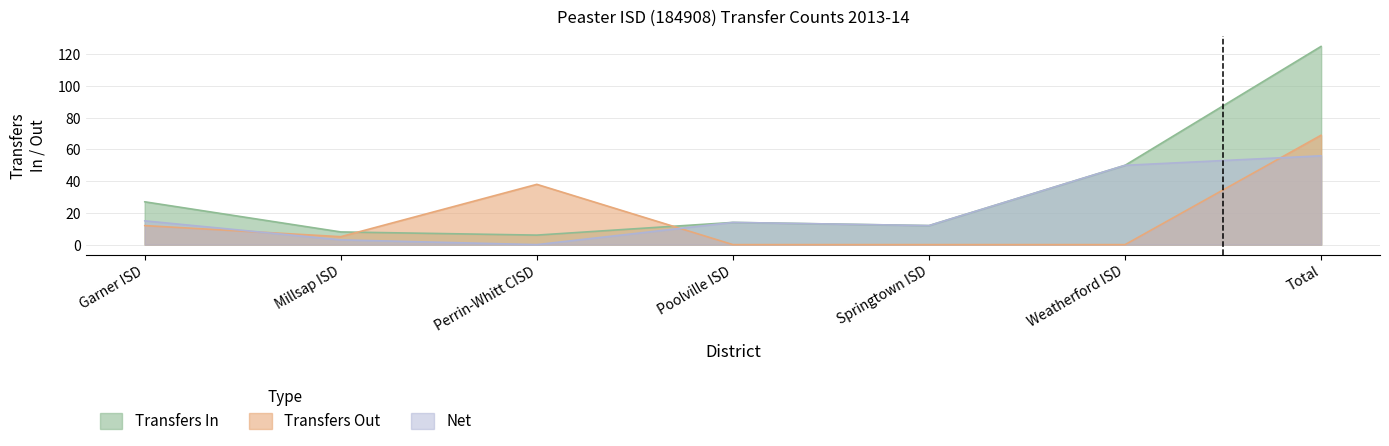

At which label does Transfers In first exceed 14?

Garner ISD